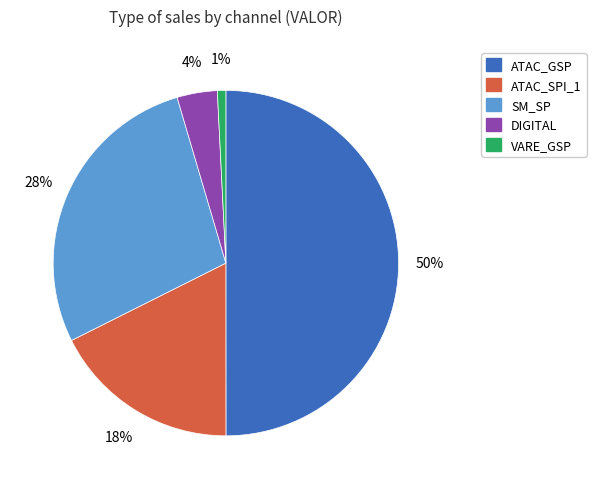

Does ATAC_SPI_1 represent more than half of the total?

No